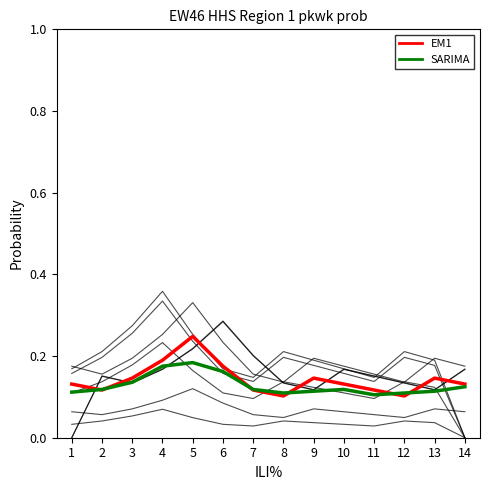

In EM1, how many points are lower than both neighbors (excluding endpoints)?

3